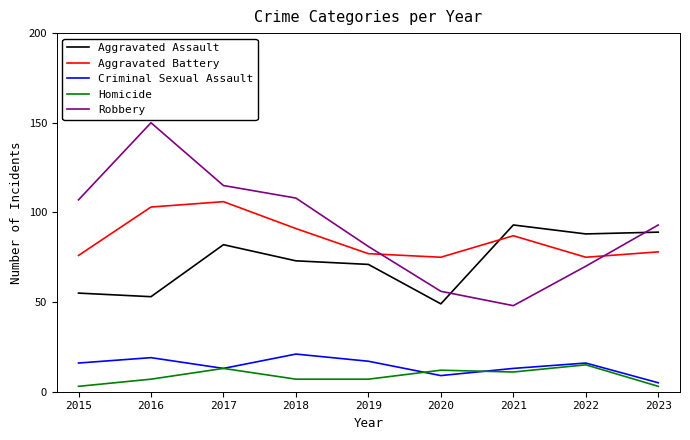

True or false: Aggravated Battery and Criminal Sexual Assault cross at least once.

False